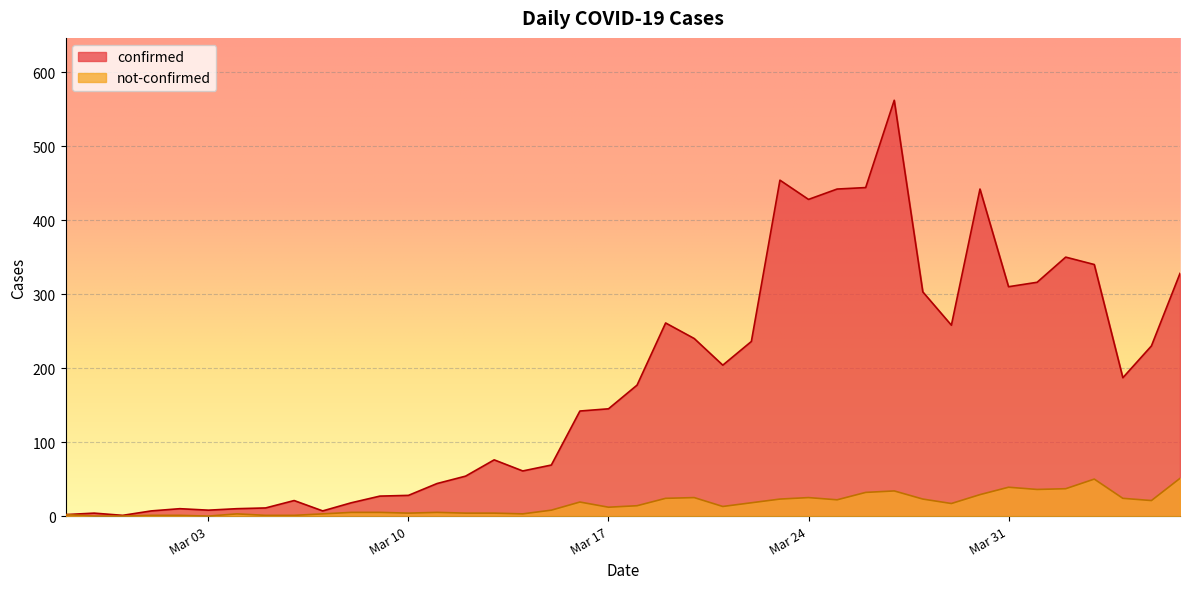

What is the difference between the maximum and minimum values in the confirmed series?

561